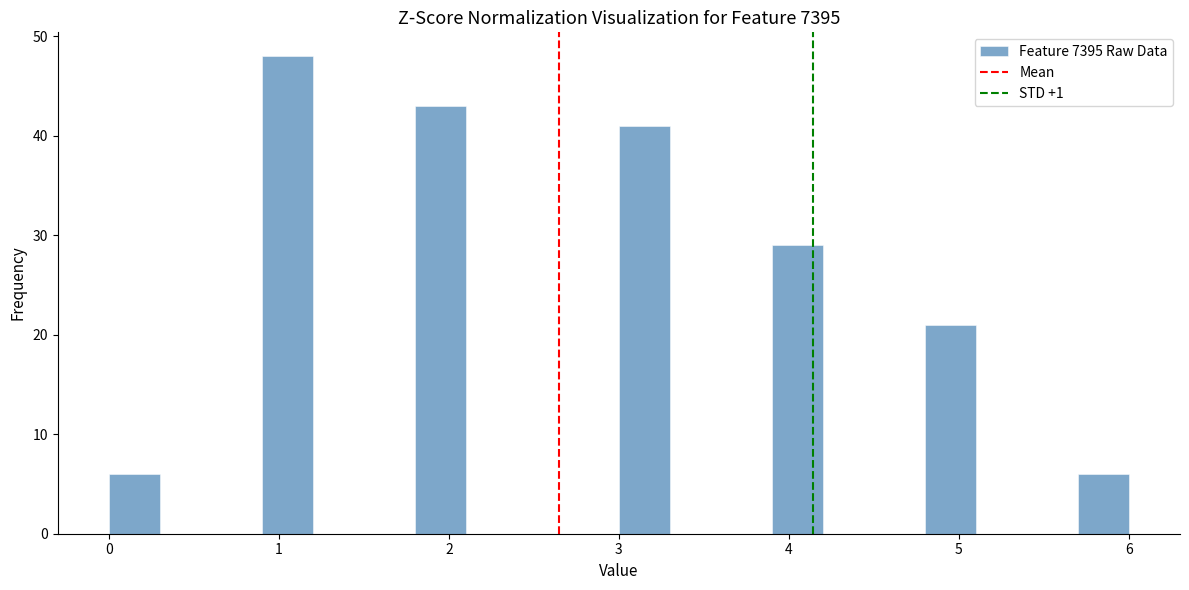

Read against the x-axis, roughly where is the centre of the tallest bar?

1.1